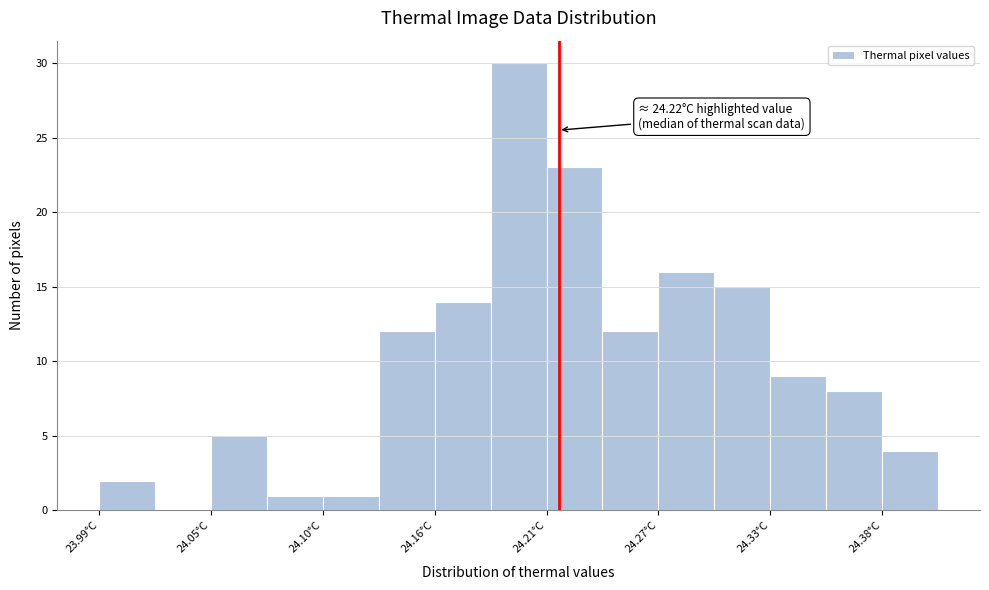

Around what value on the x-axis is the tallest bar? Give the approximate position of its centre, as read against the axis.

24.20